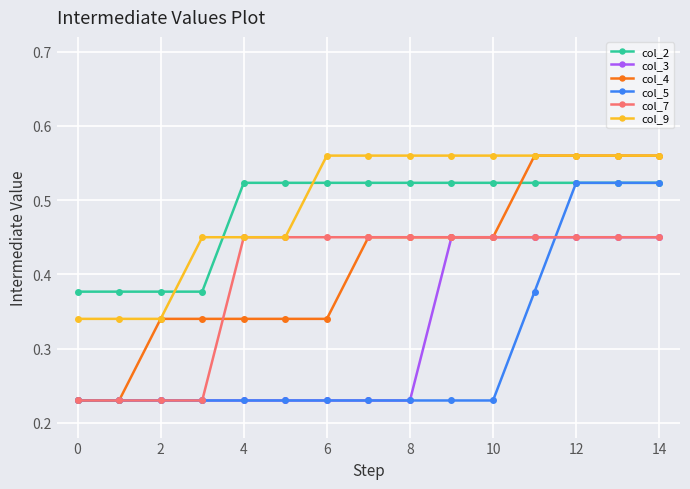

How many distinct data groups are displayed?

6